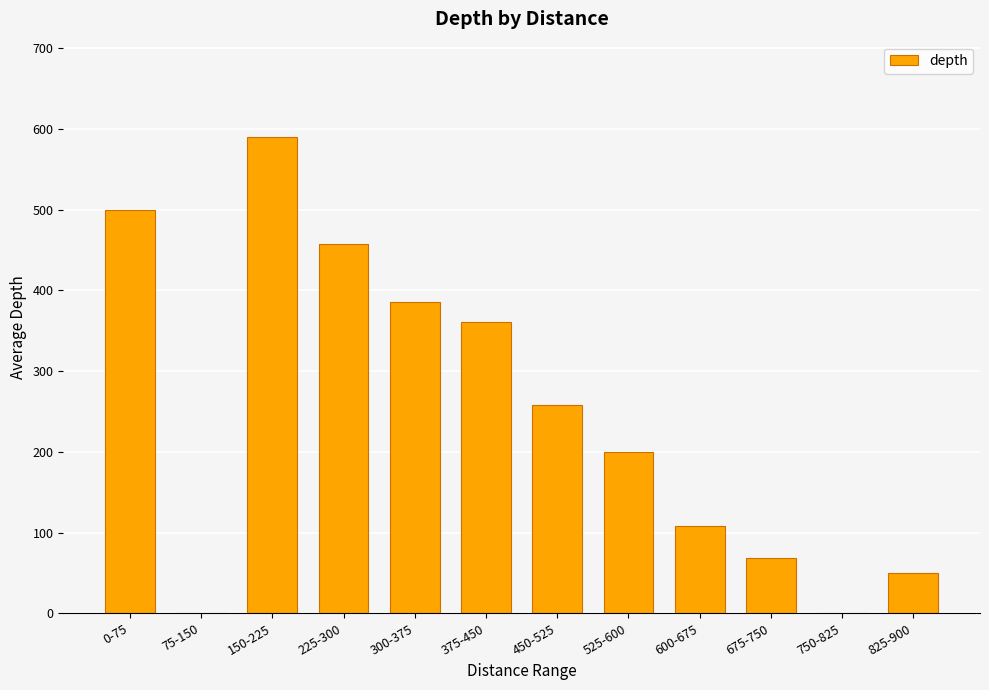

The chart shows a value of 257.5 at 450-525. True or false?

True